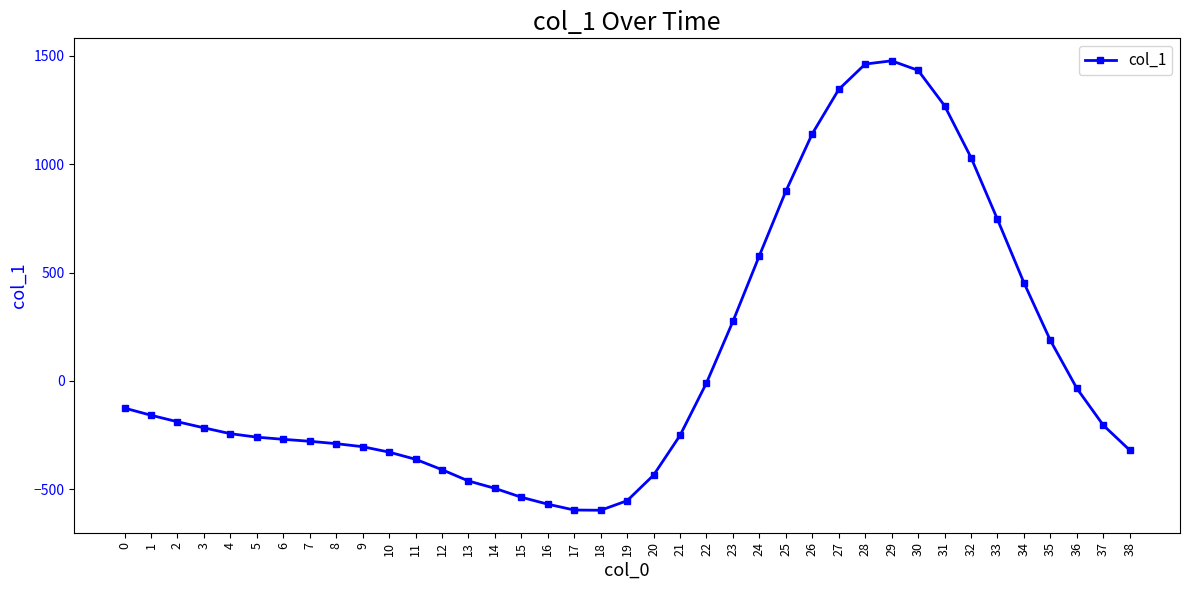

How many data points are above -216?

19